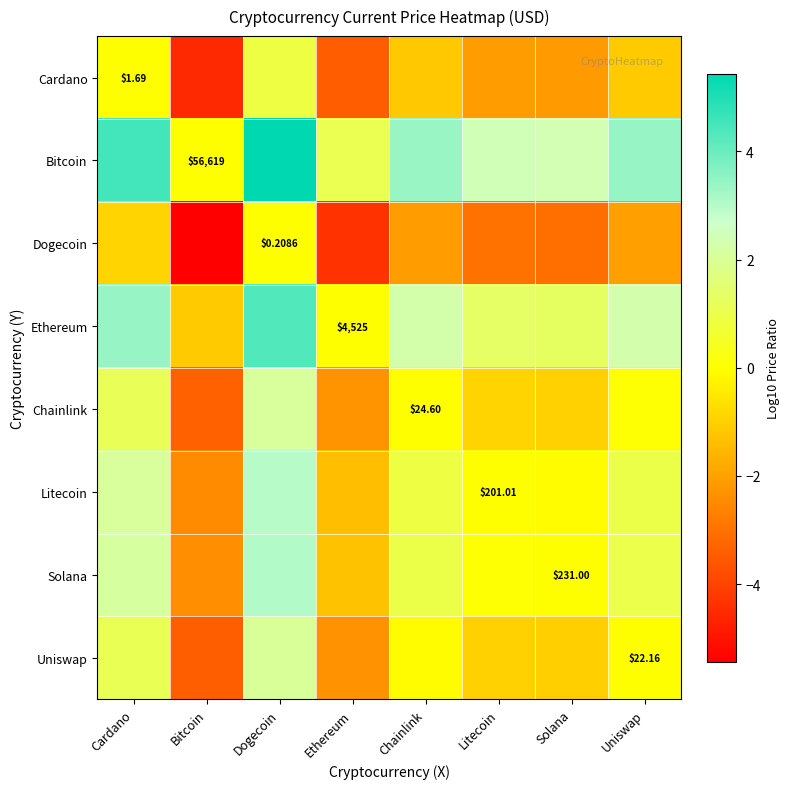

At how many categories does at least one series exceed -5?

8